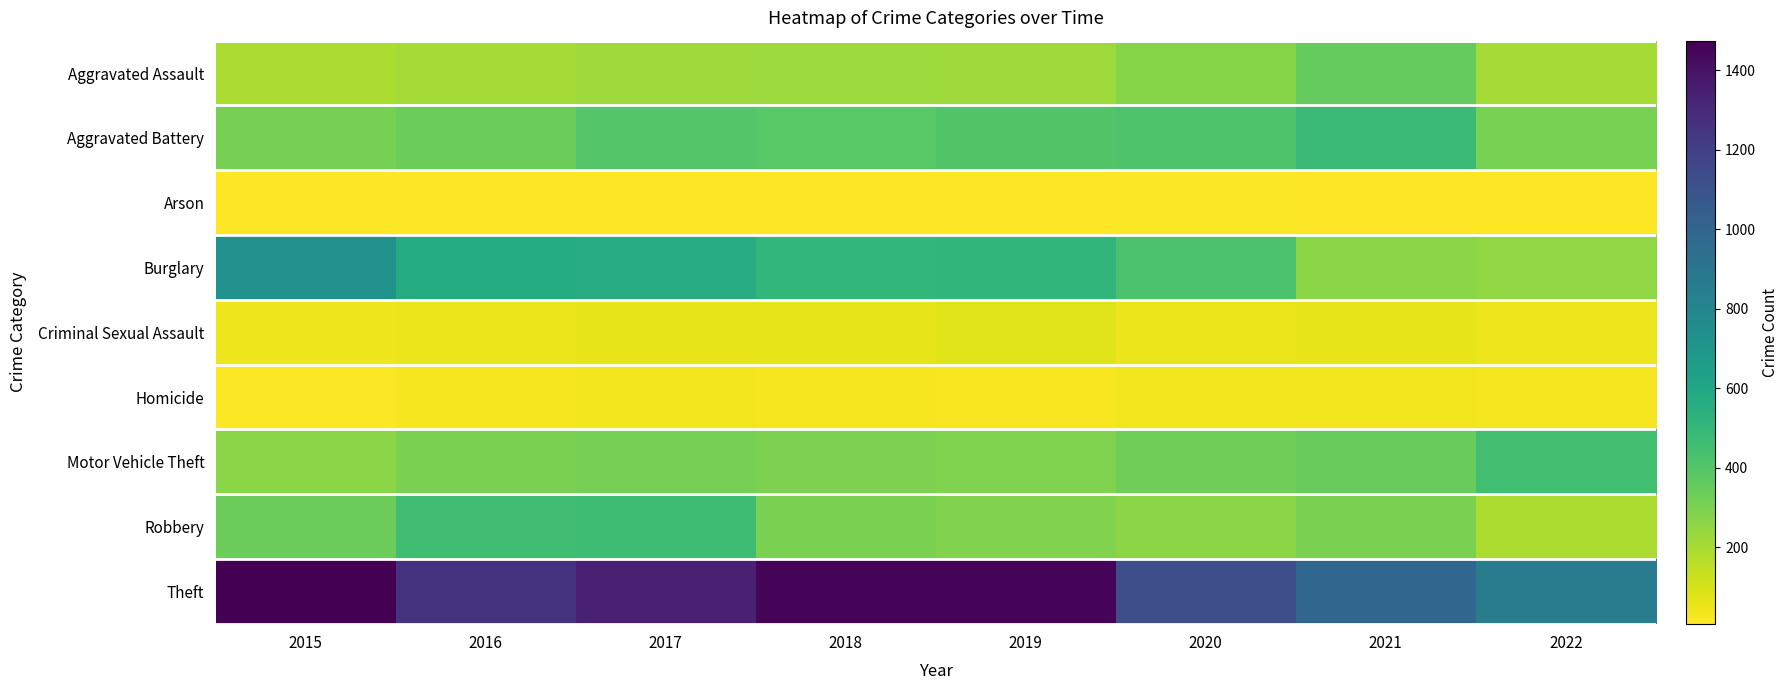

Is the value of Arson at 2020 greater than the value of Robbery at 2020?

No